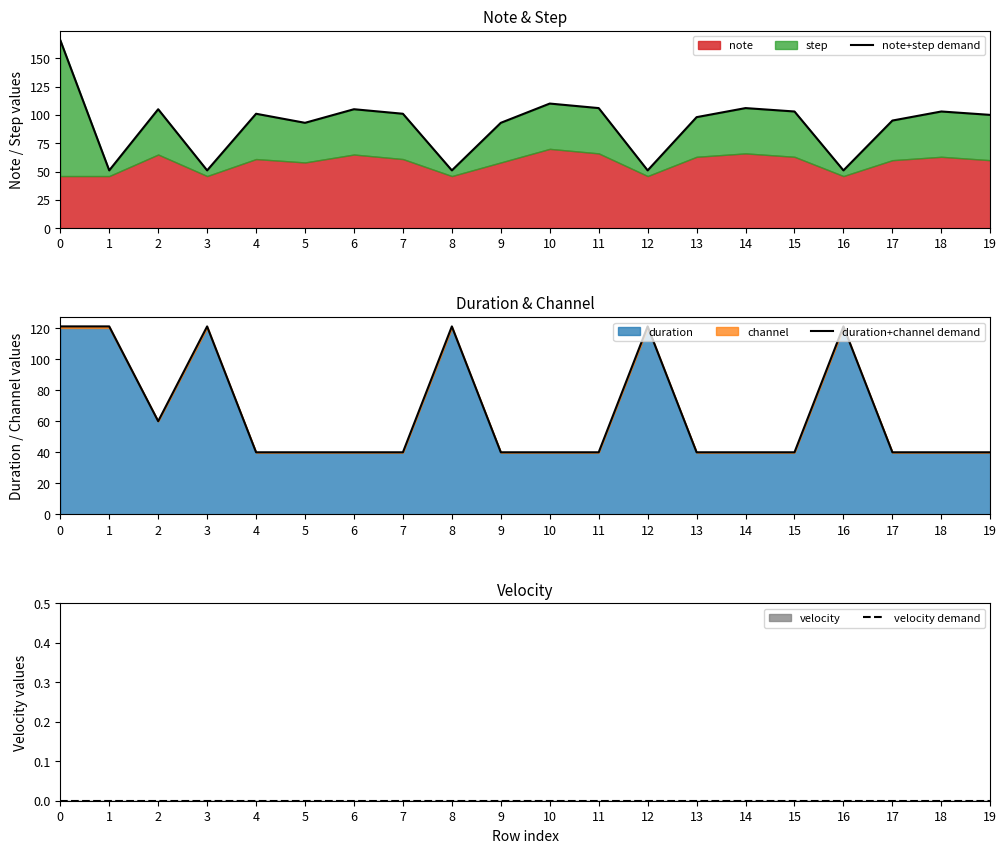

Rank the series by their average value, from highest to lowest.

note+step demand, duration+channel demand, velocity demand